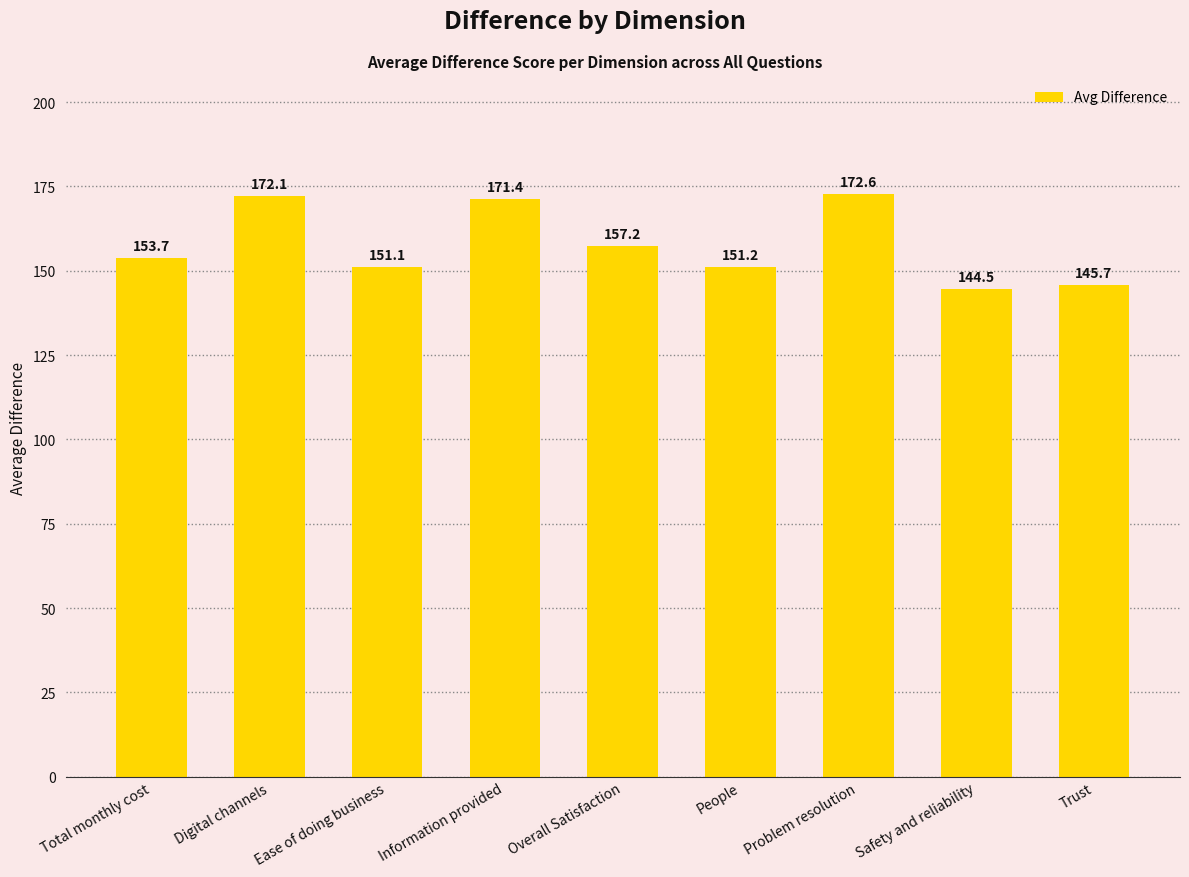

Which label corresponds to the smallest value in the chart?

Safety and reliability